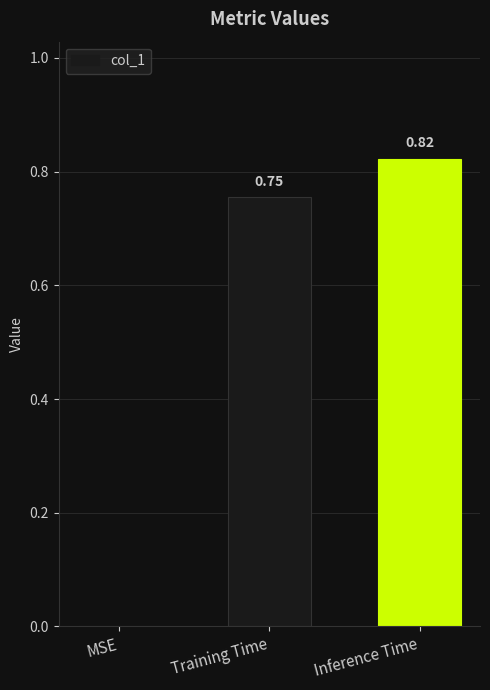

What is the sum of all values?

1.6